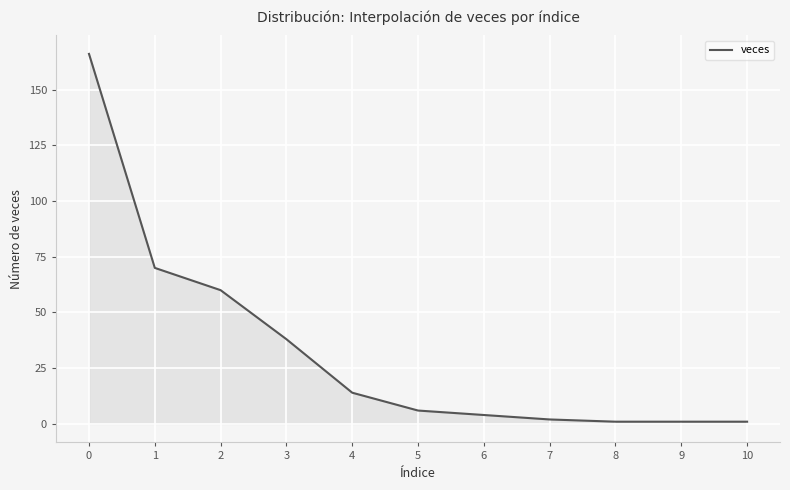

What is the ratio of the value at 0 to the value at 9?

166.0